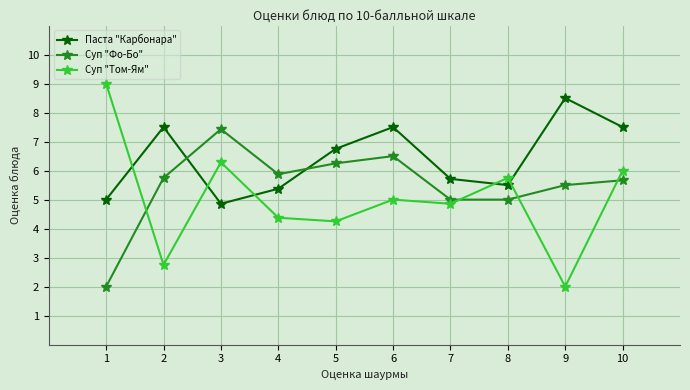

How many times do Суп "Фо-Бо" and Суп "Том-Ям" cross each other?

4